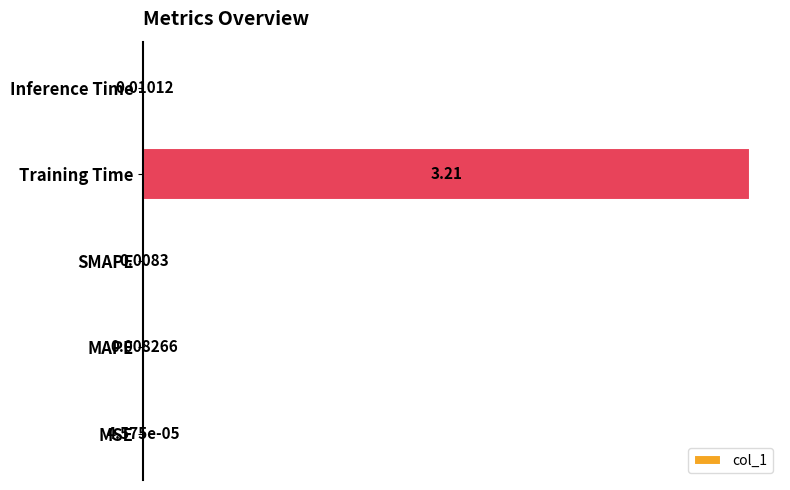

Which label corresponds to the largest value in the chart?

Training Time